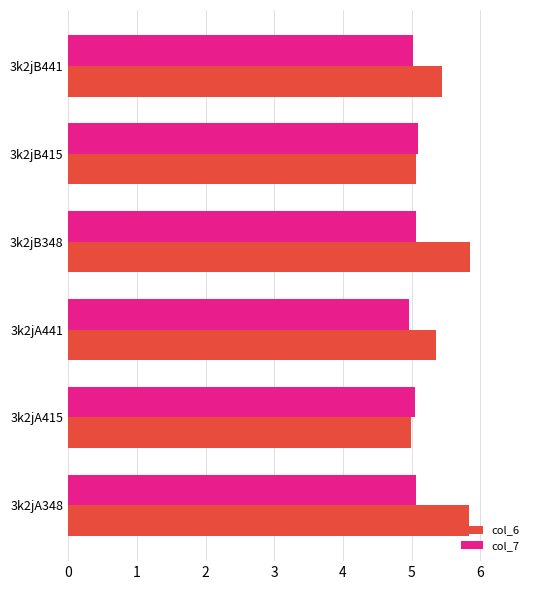

What are all the series names shown in the legend?

col_6, col_7